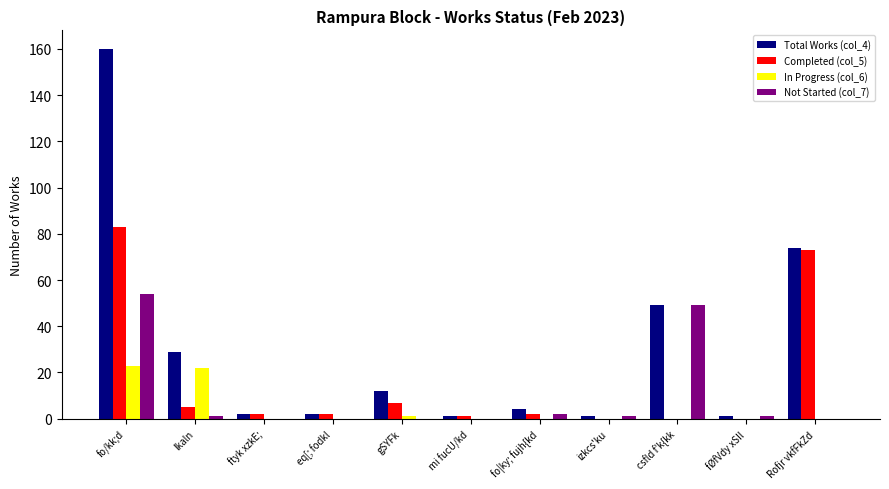

The value of Total Works (col_4) at Rofjr vkfFkZd is 114. True or false?

False